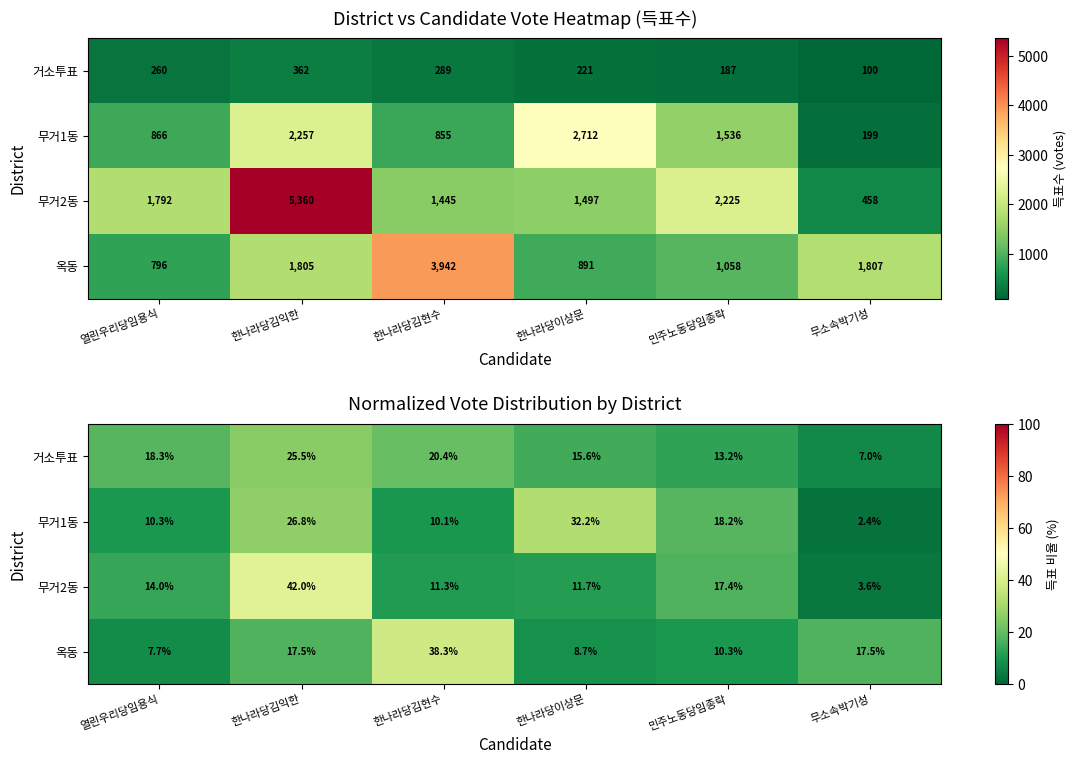

List the series in order of their peak value, lowest first.

거소투표, 무거1동, 옥동, 무거2동